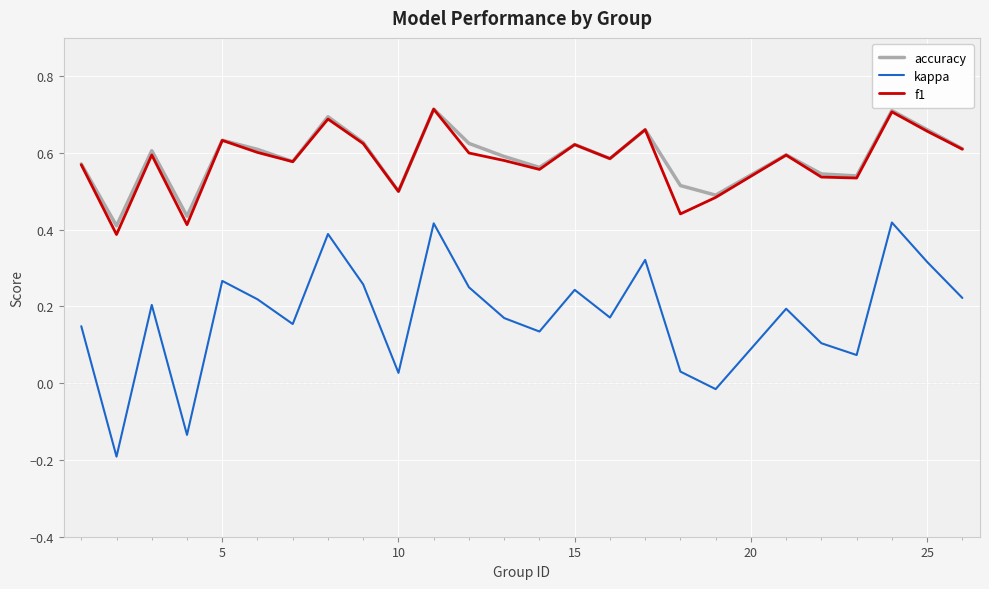

Which series has the widest spread of values?

kappa